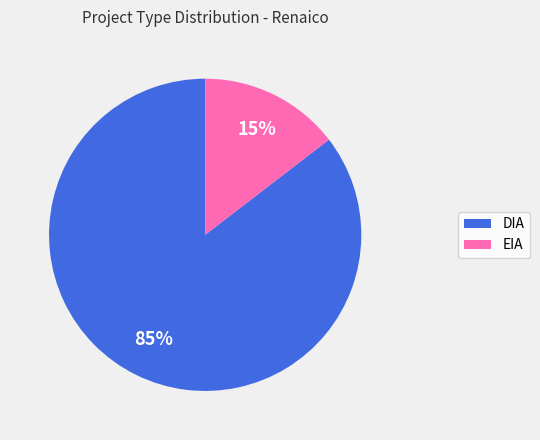

Is EIA the majority of the pie?

No